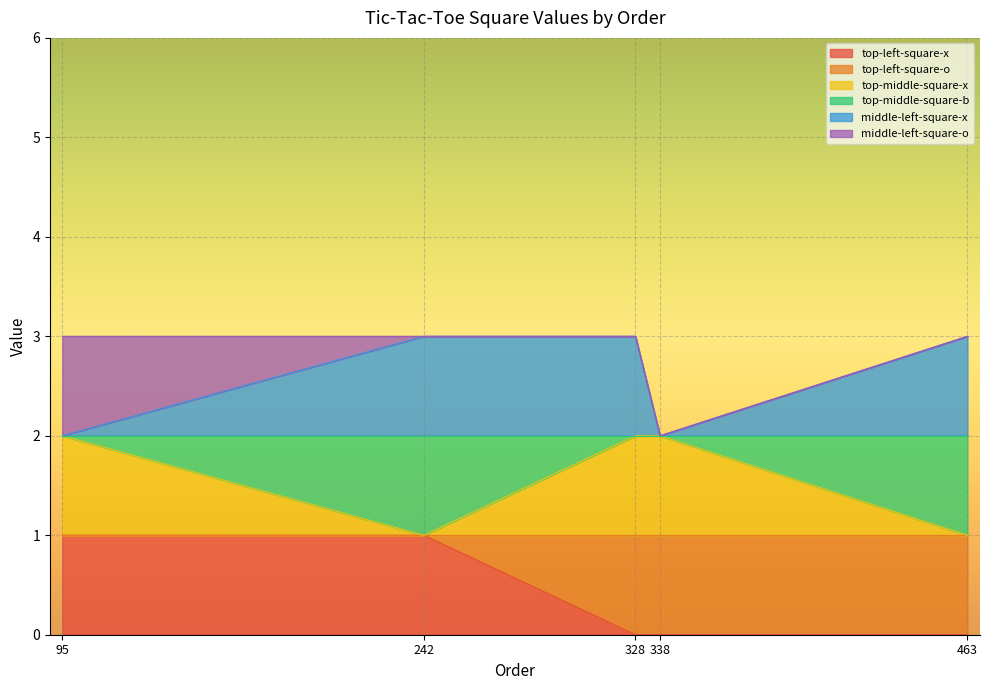

Which category has the lowest value in the top-middle-square-x series?

242